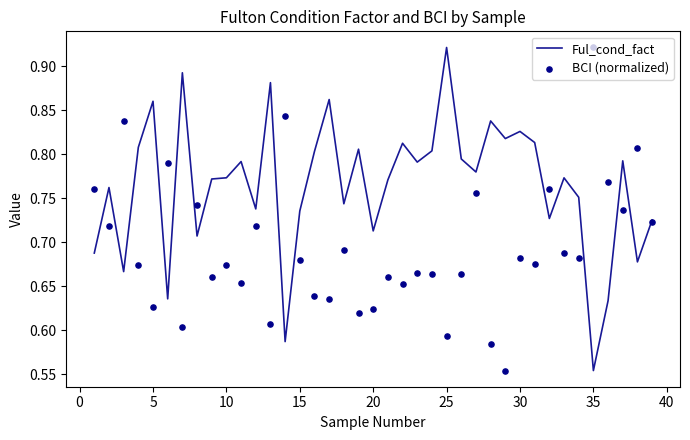

Which series contains the highest Y value?

Ful_cond_fact